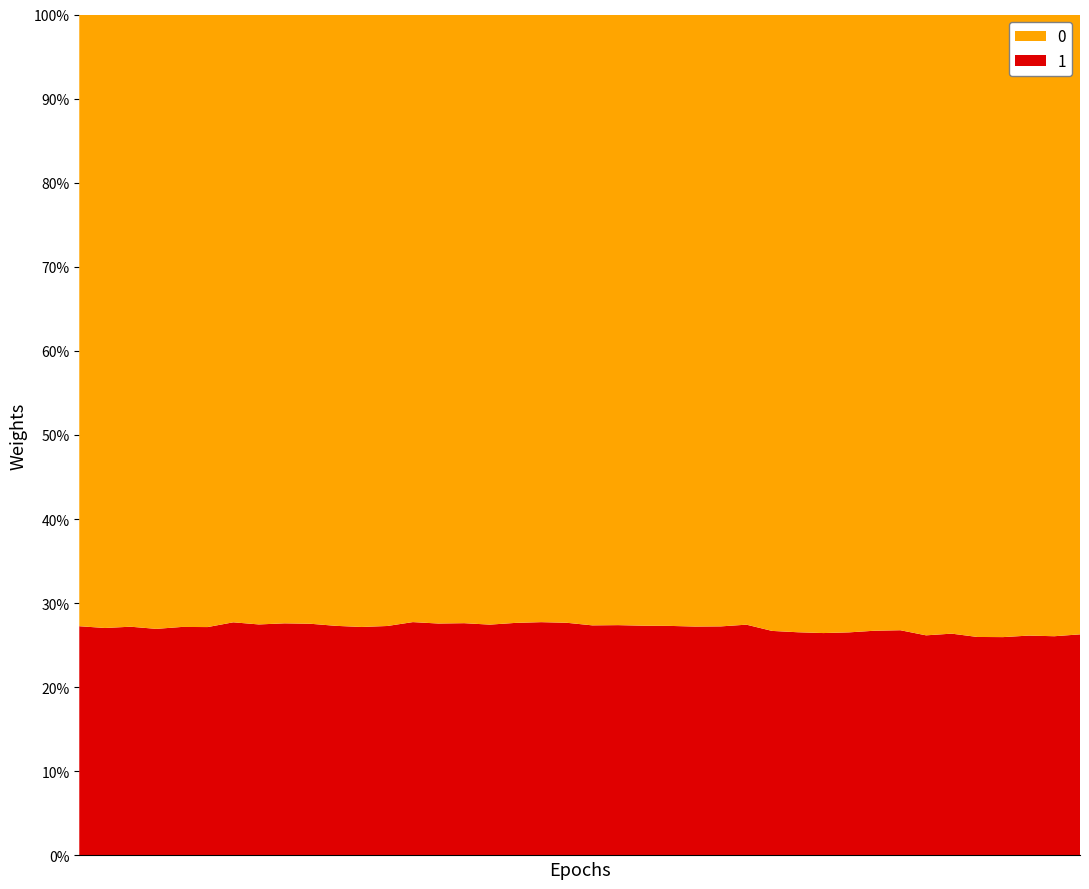

Does the chart have visible grid lines?

Yes